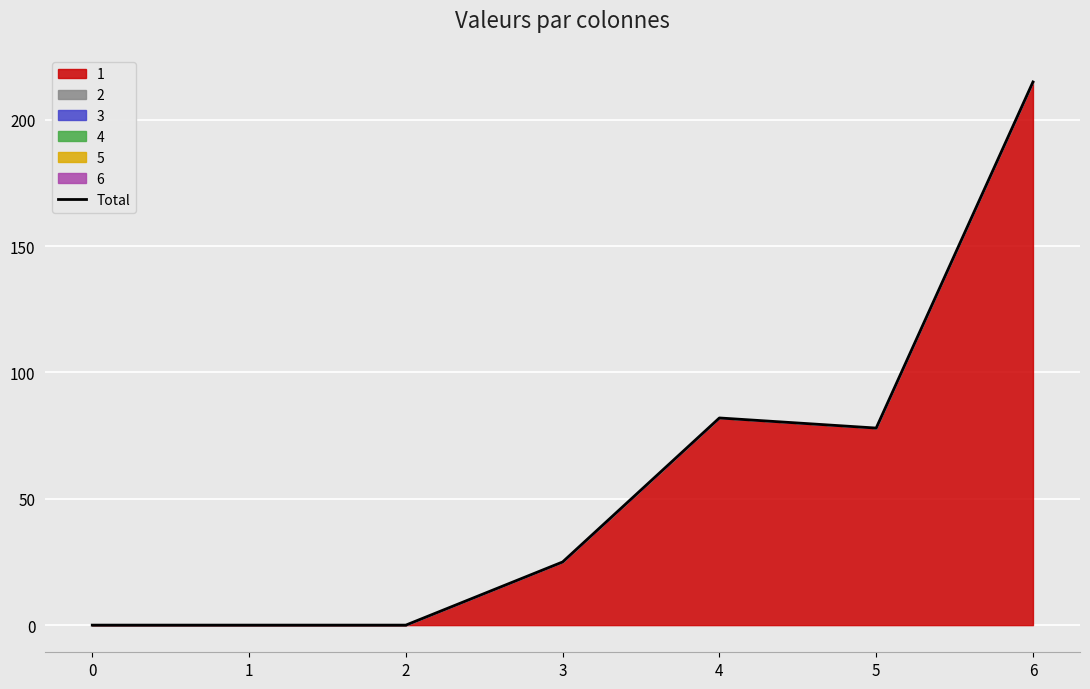

How many lines are shown in the chart?

1